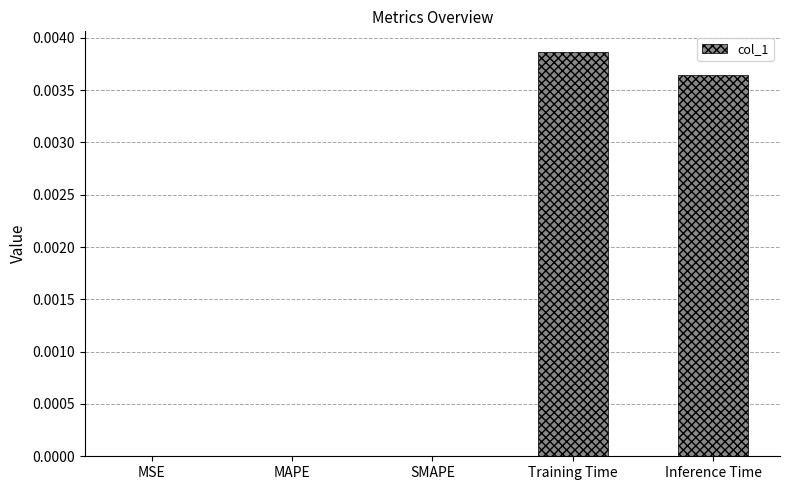

How many values are between 0 and 1?

5